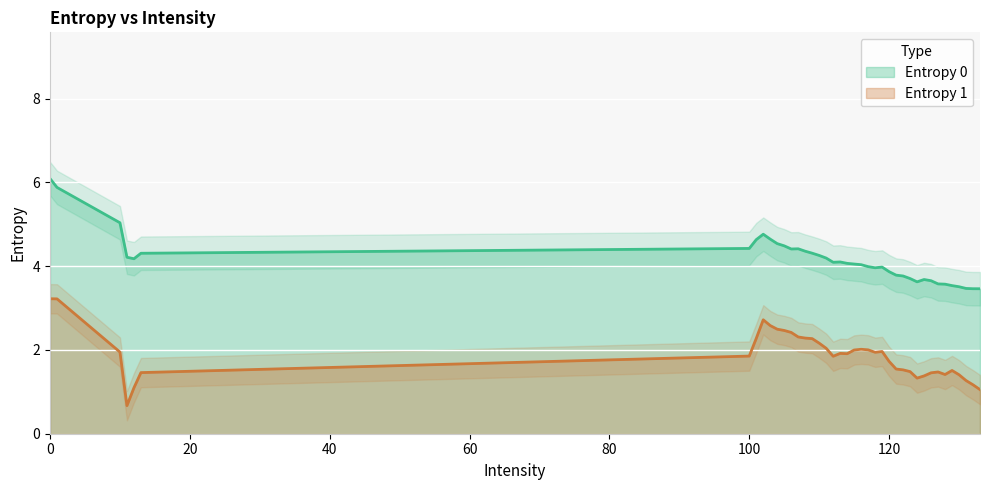

True or false: Entropy 1 and Entropy 0 intersect in this chart.

False